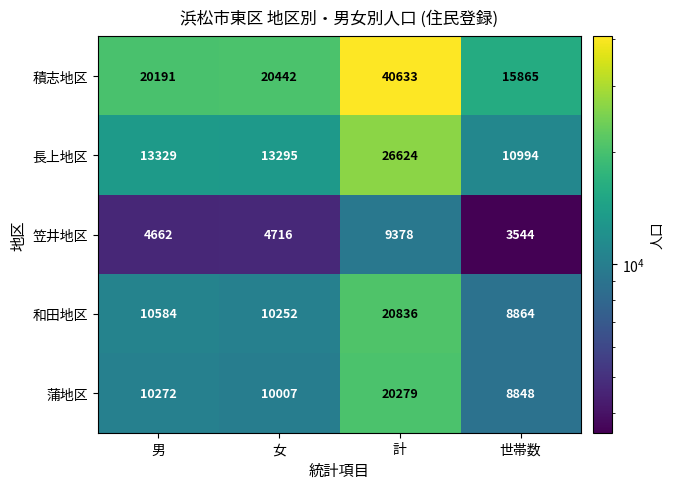

Where is 長上地区 nearest to the value 18809?

男